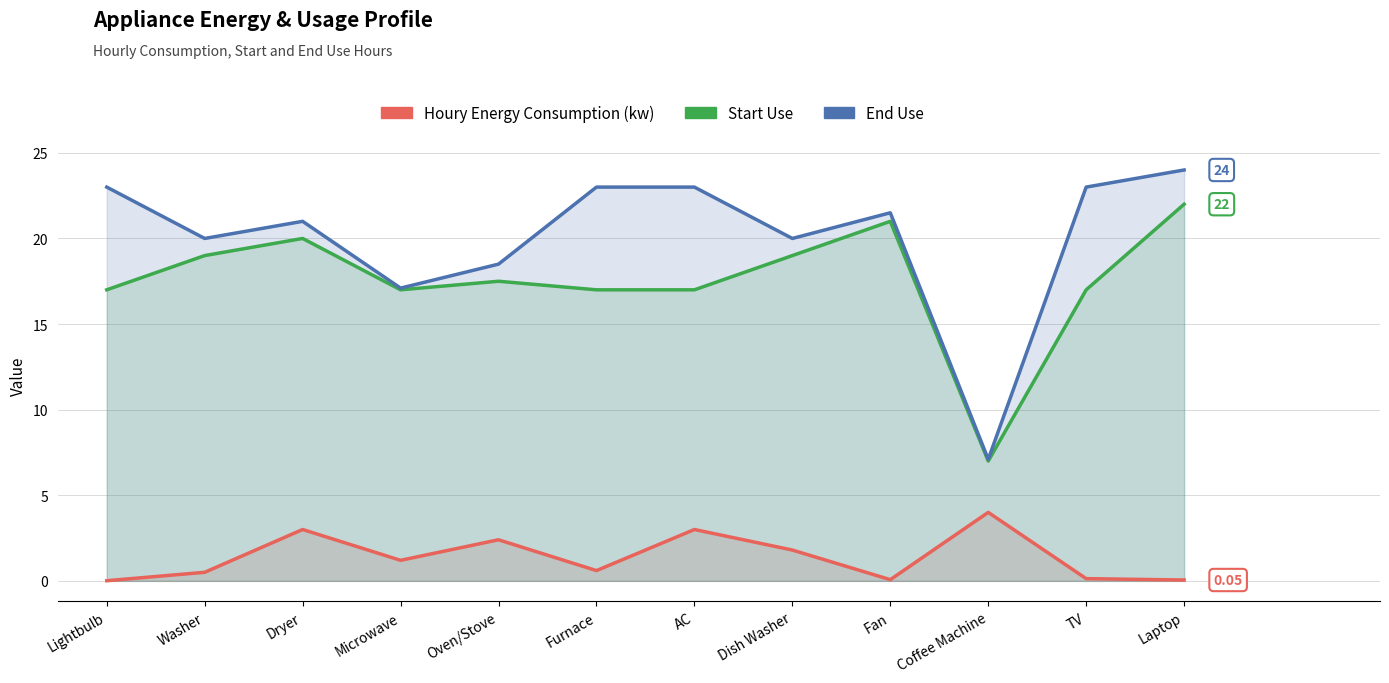

What is the difference between the second highest and second lowest values in the Houry Energy Consumption (kw) series?

3.0